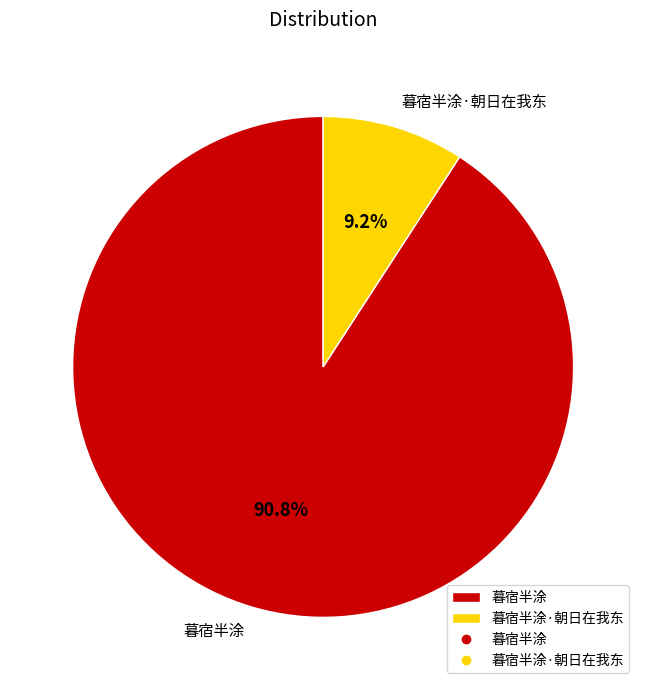

How many segments does this pie chart have?

2